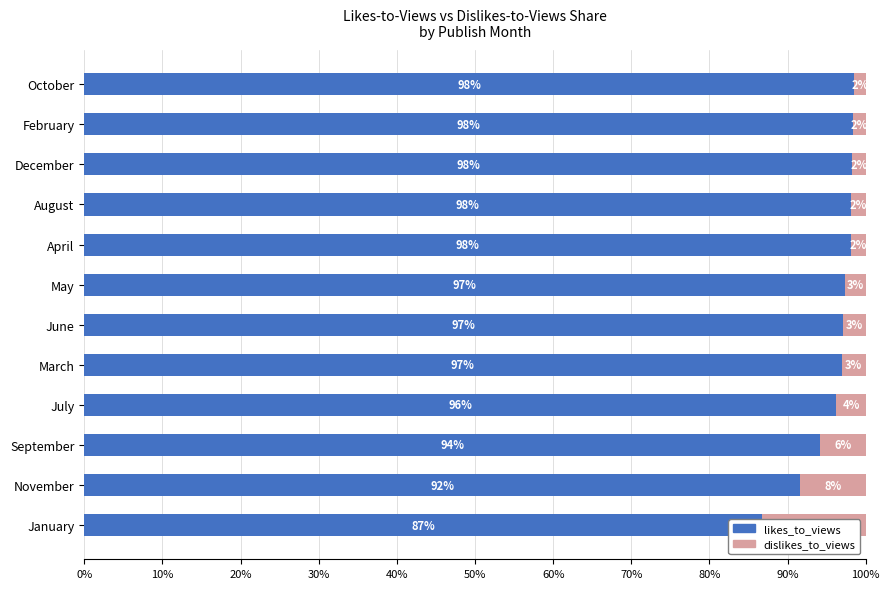

The value of likes_to_views at March is 0.7. True or false?

False